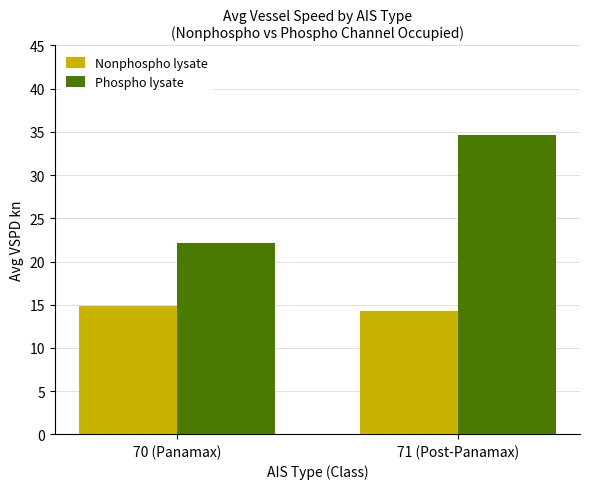

The Nonphospho lysate series shows 8.6 at 70 (Panamax). True or false?

False